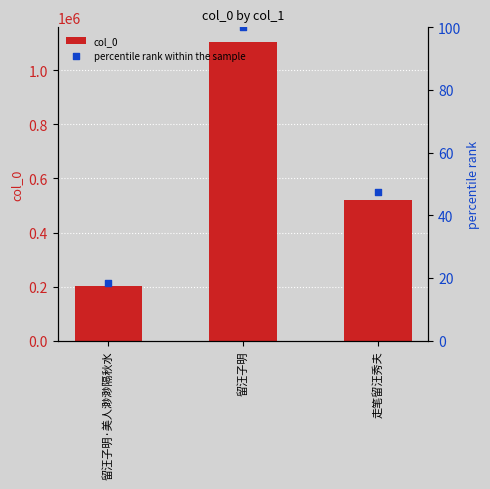

Which series reaches the maximum Y coordinate?

col_0